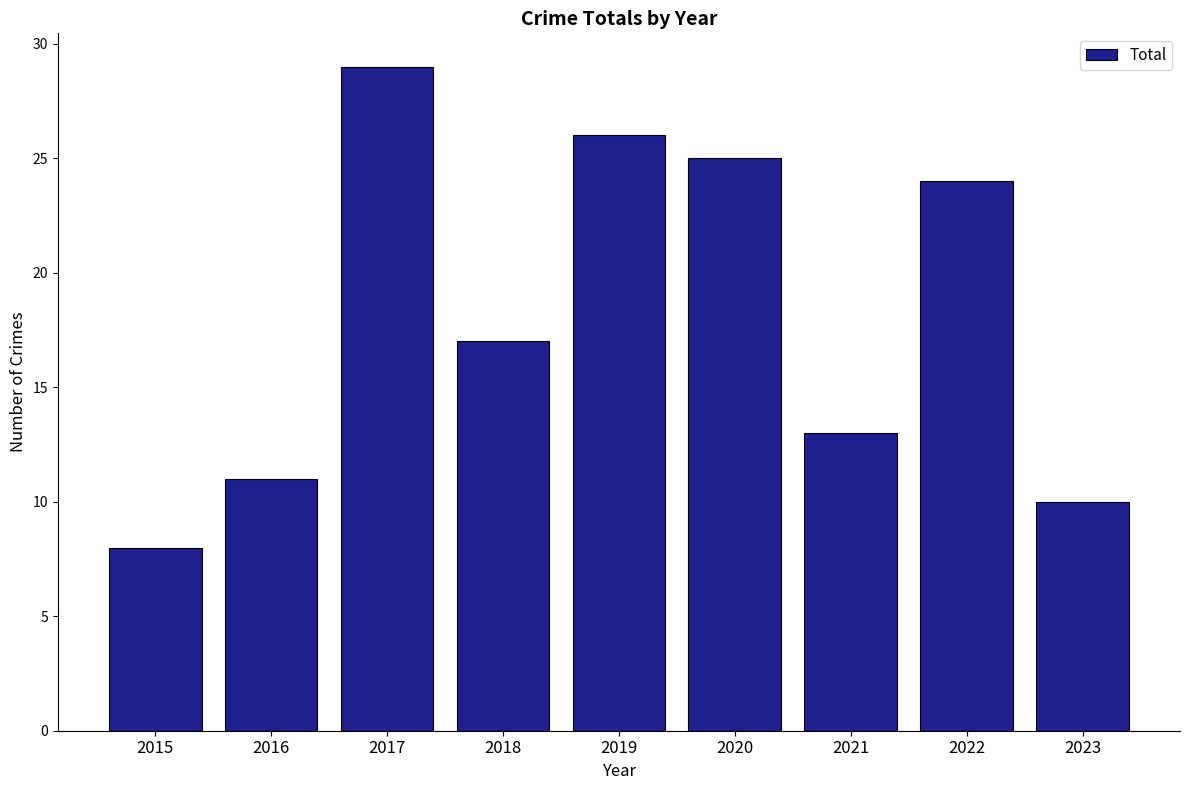

What is the smallest value displayed?

8